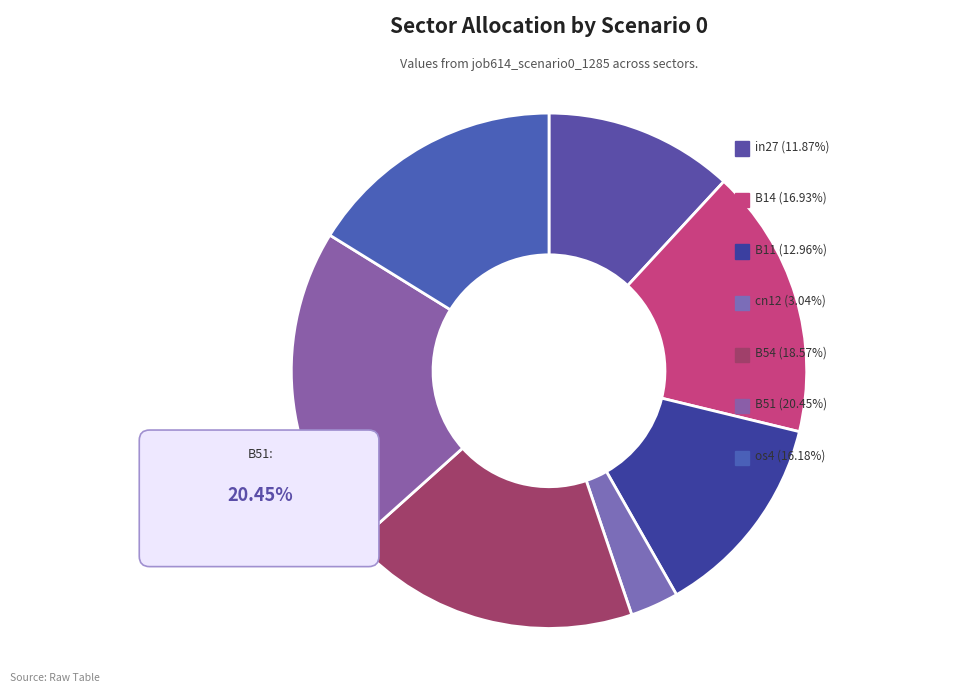

Between B11 and os4, which is larger?

os4